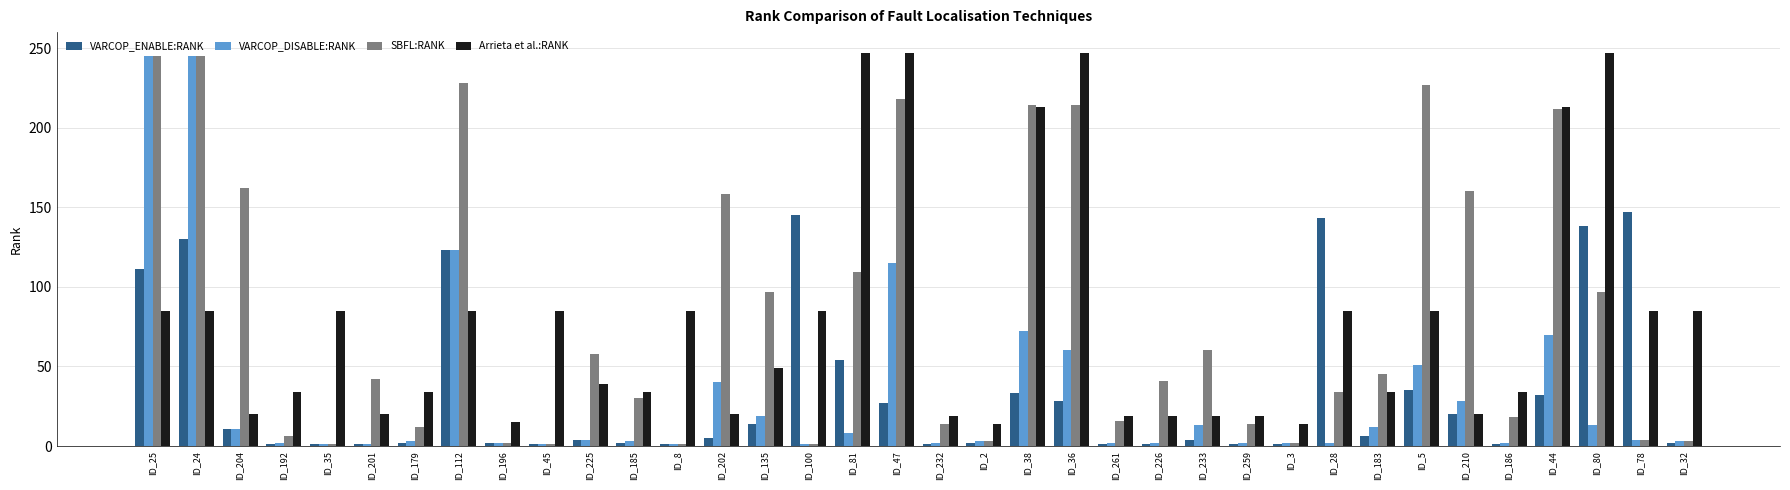

How many distinct data groups are displayed?

4